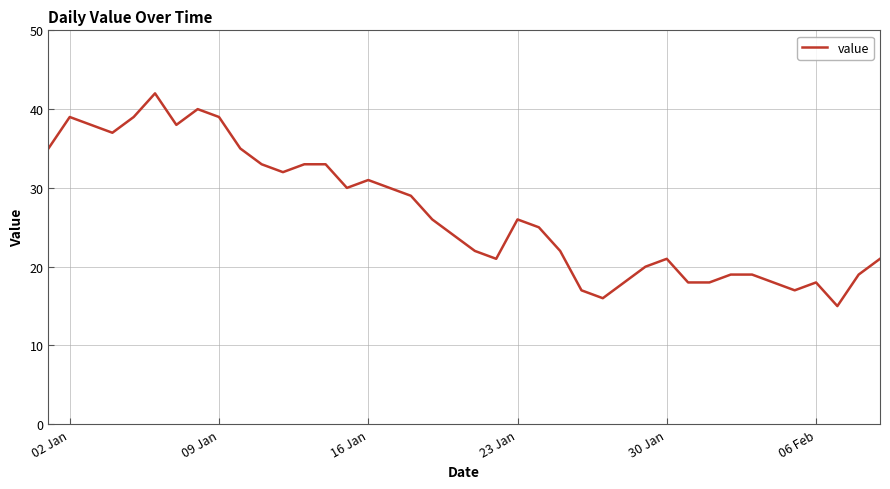

What is the difference between the maximum and minimum values?

27